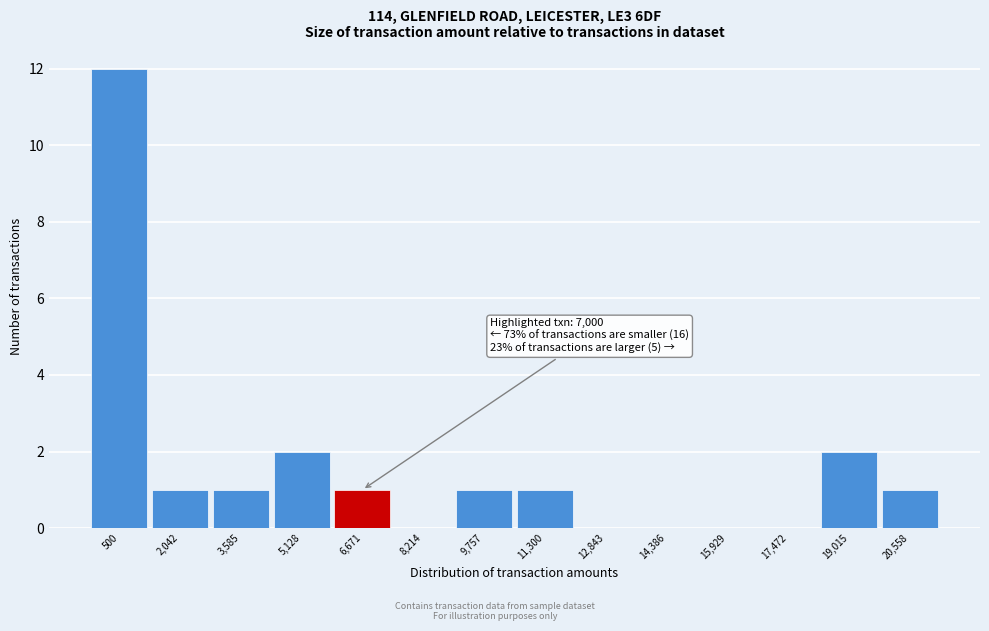

Reading right to left, list all the values displayed in this chart.

20,558=1	19,015=2	17,472=0	15,929=0	14,386=0	12,843=0	11,300=1	9,757=1	8,214=0	6,671=1	5,128=2	3,585=1	2,042=1	500=12